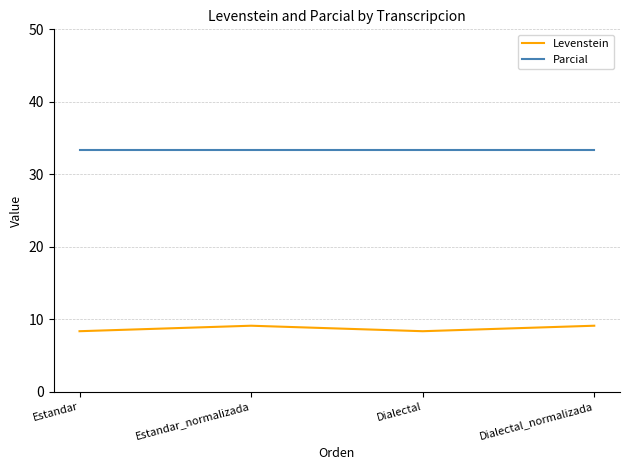

What is the difference between the highest and lowest values at Estandar_normalizada?

24.2